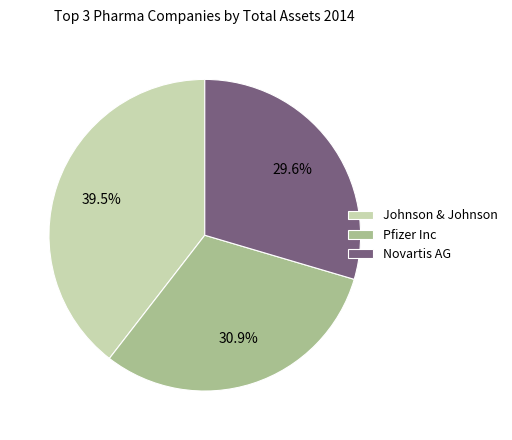

Approximately how many times larger is the value at Pfizer Inc compared to Johnson & Johnson?

0.8